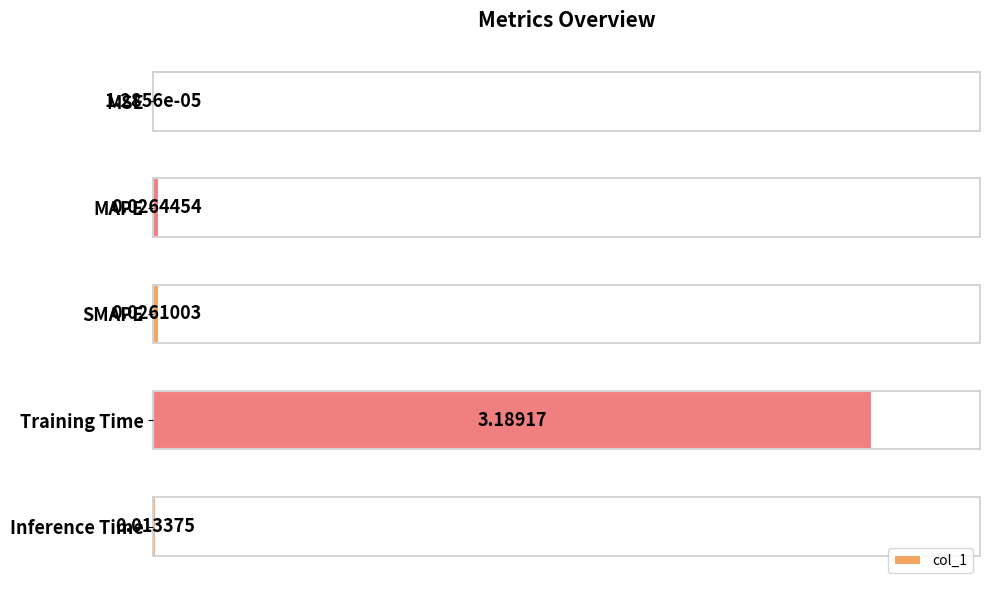

Which category has the highest value across all series?

Training Time